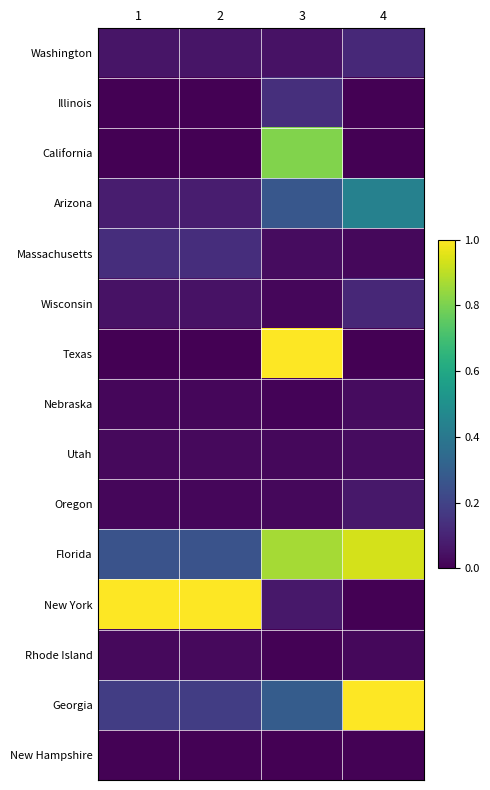

Count the number of data series in this chart.

15